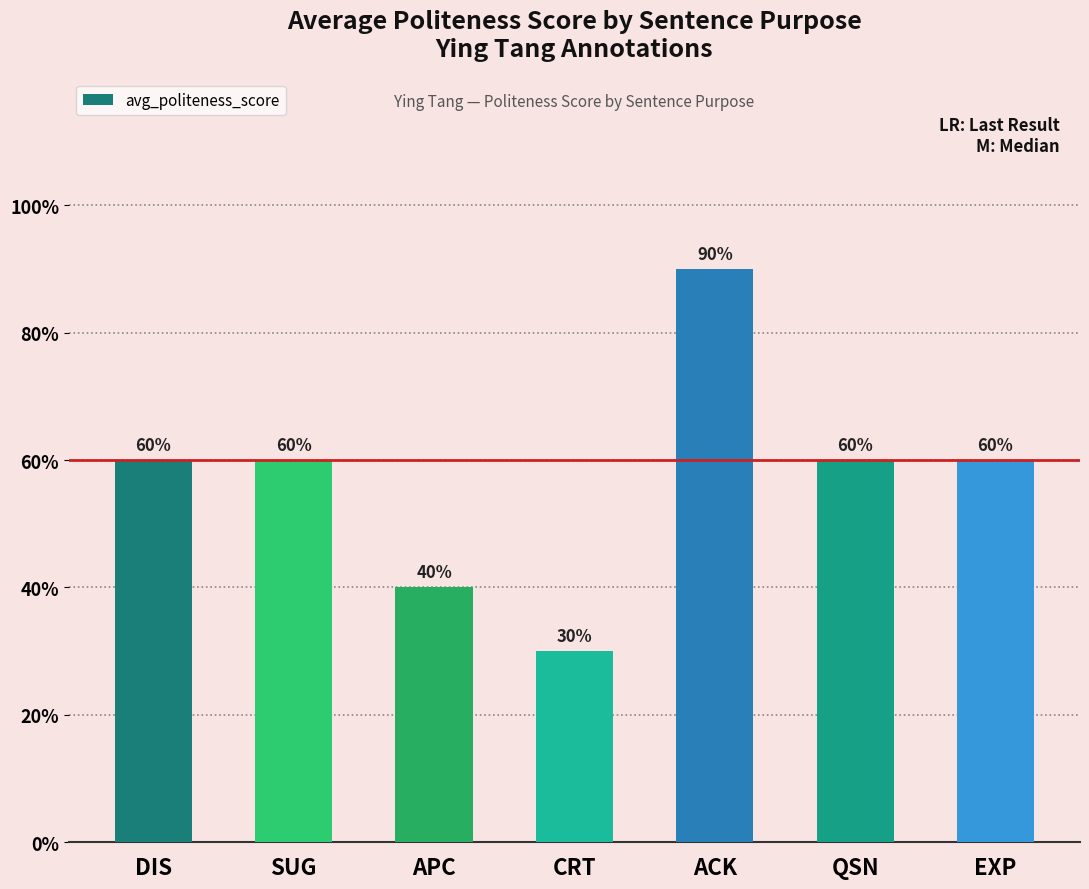

Are the bars horizontal?

No